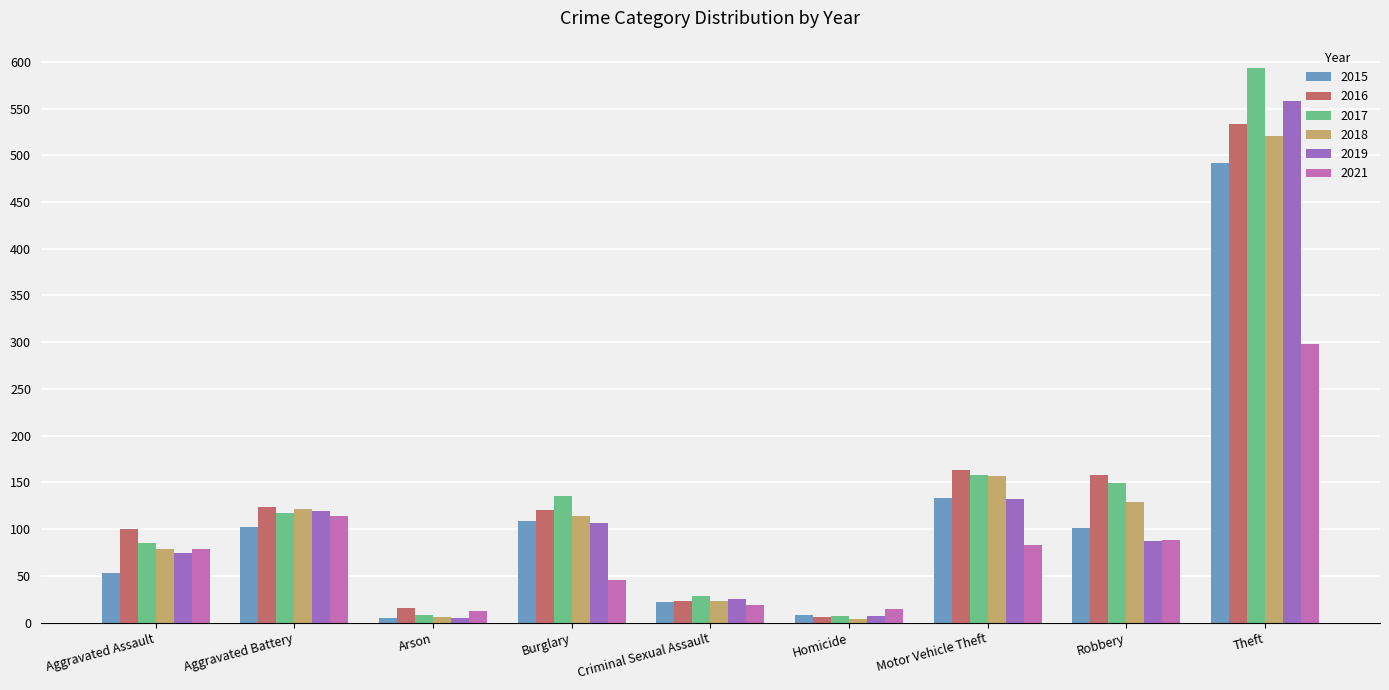

The value of 2021 at Aggravated Battery is 151. True or false?

False